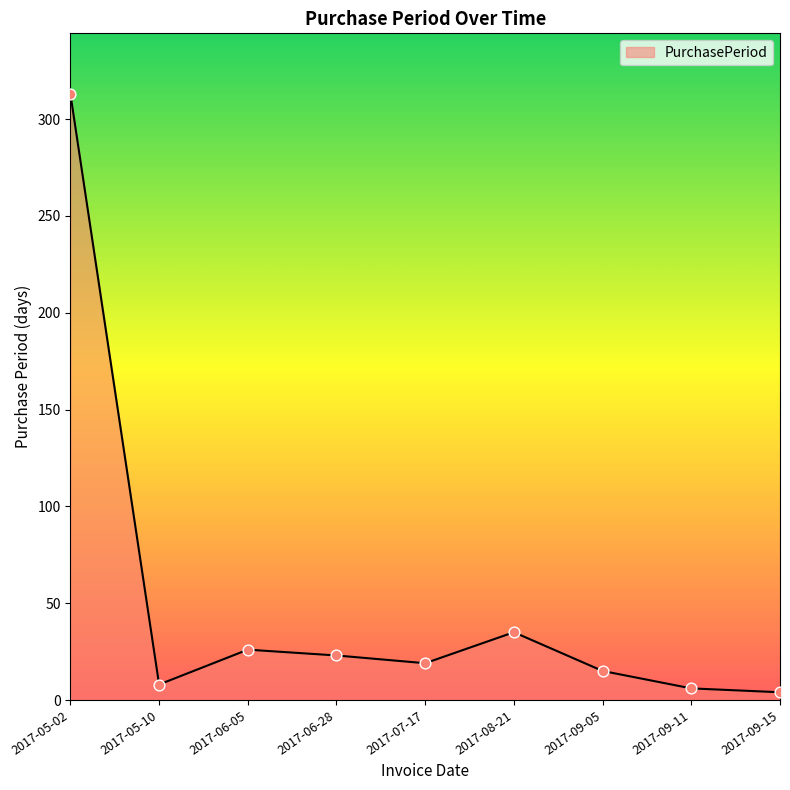

Which has a higher value, 2017-06-28 or 2017-07-17?

2017-06-28